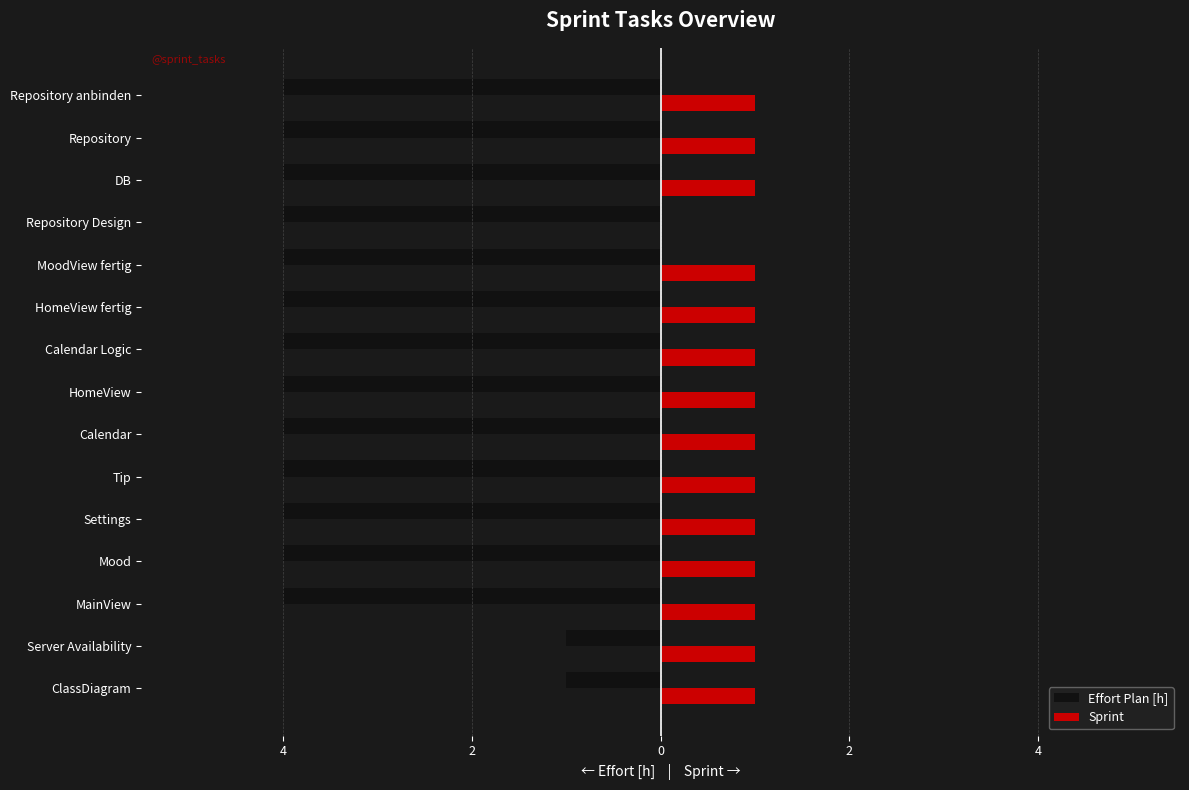

What are all the series names shown in the legend?

Effort Plan [h], Sprint